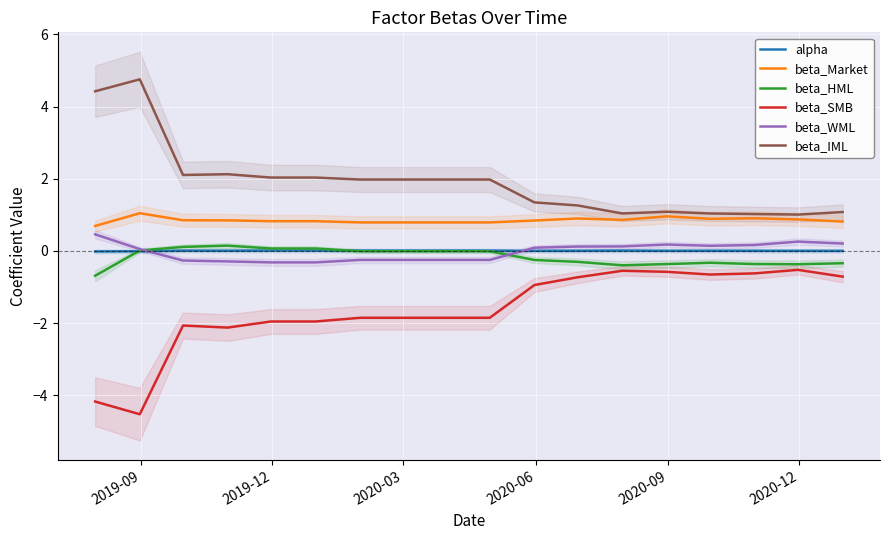

True or false: beta_IML and beta_WML cross at least once.

False